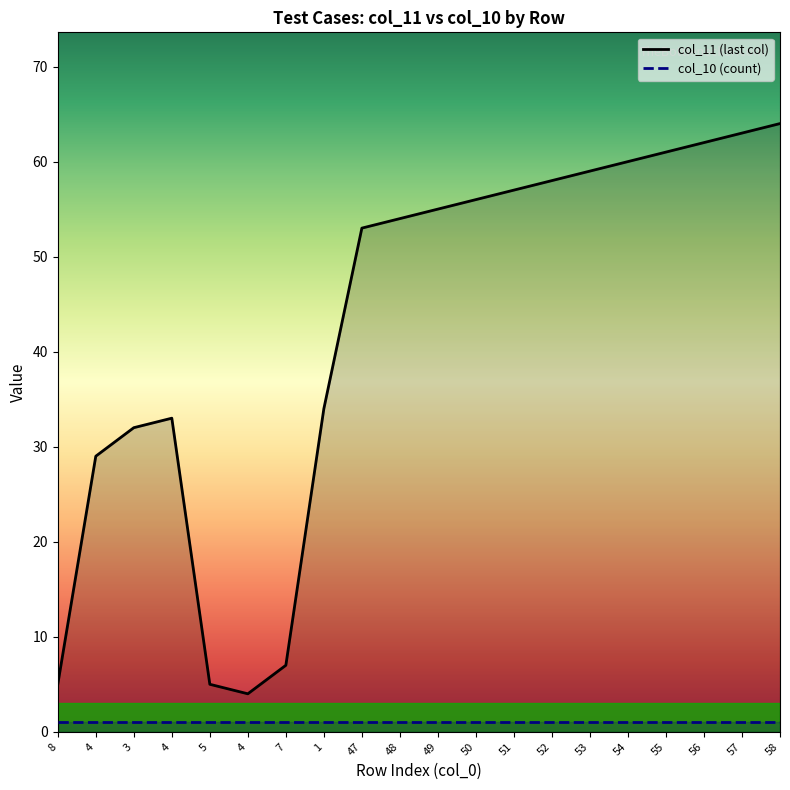

What is the sum of all col_10 (count) values?

20